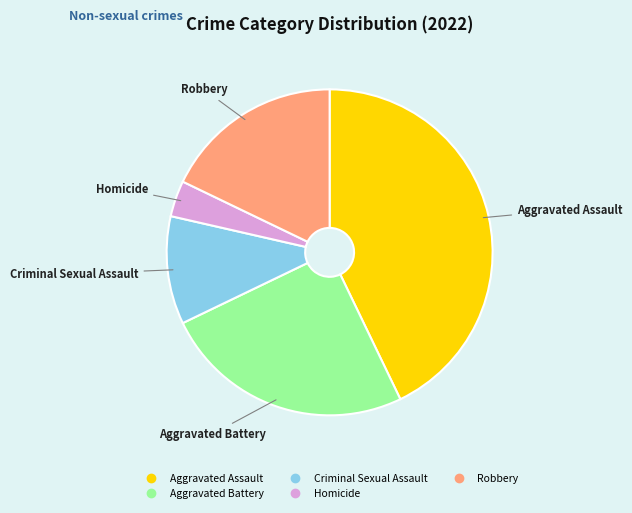

Rank the categories by value from lowest to highest.

Homicide, Criminal Sexual Assault, Robbery, Aggravated Battery, Aggravated Assault